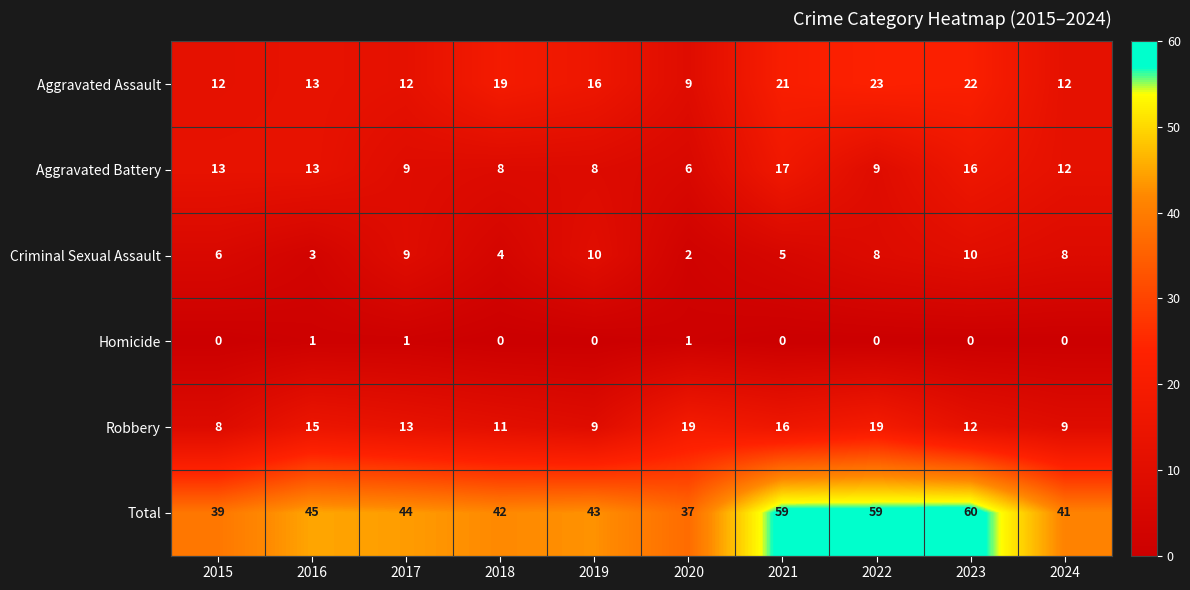

The value of Aggravated Assault at 2018 is 28. True or false?

False